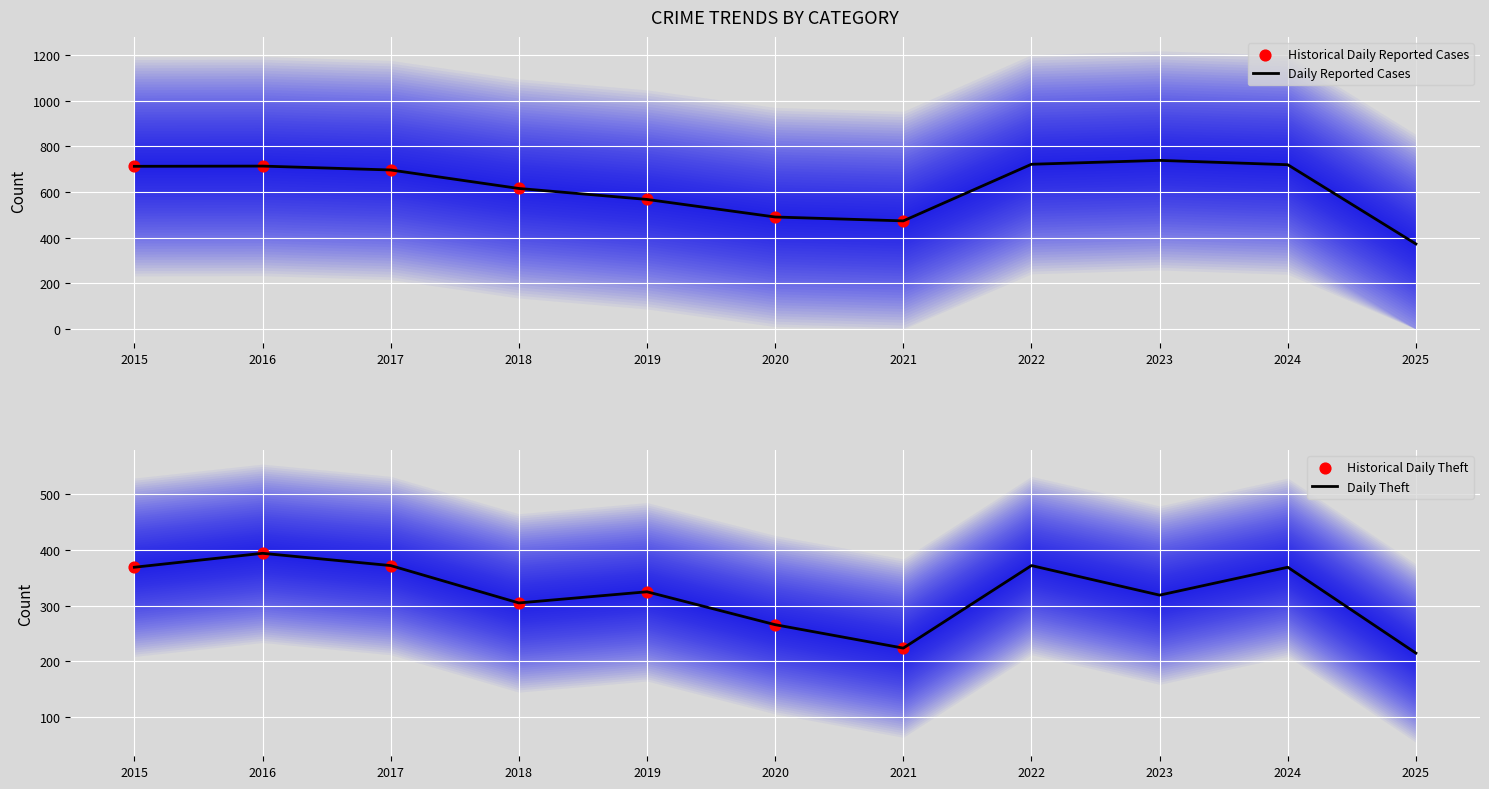

What is the minimum value for Daily Reported Cases?

373